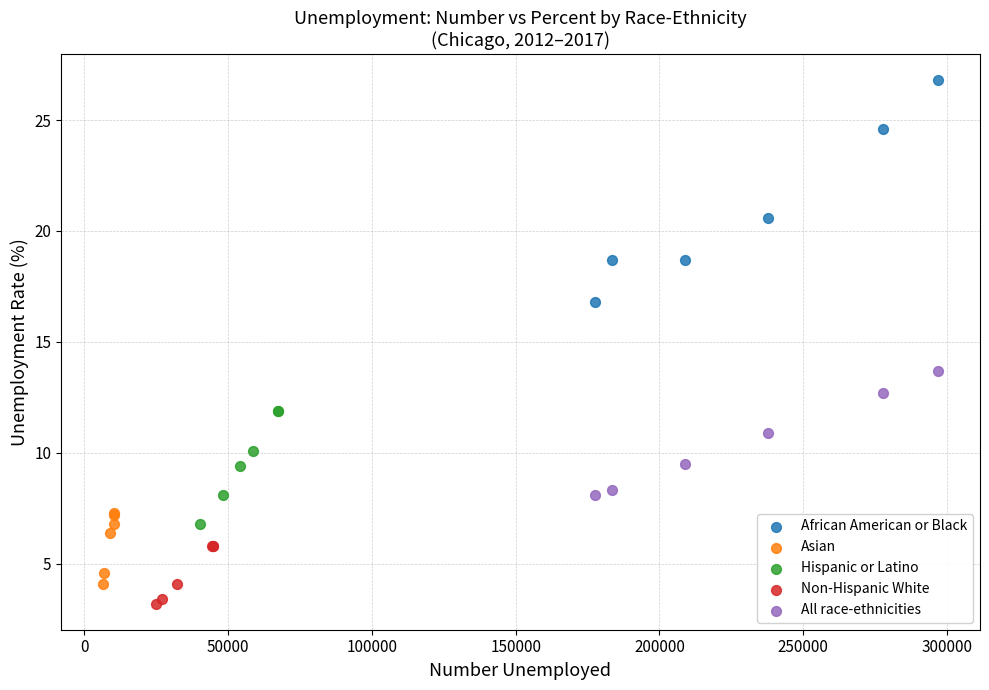

Which series contains the highest Y value?

African American or Black